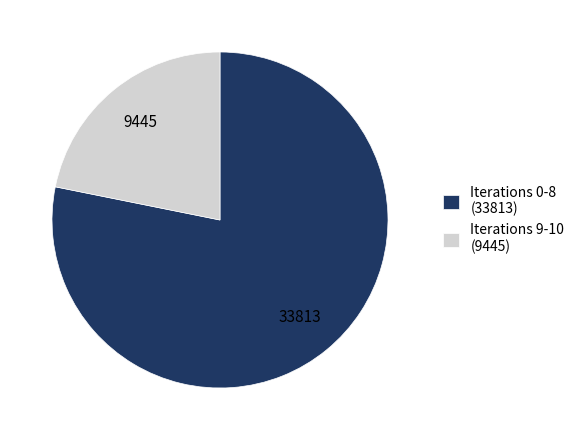

Is it true that Iterations 0-8 (33813) is 91% of the pie?

False